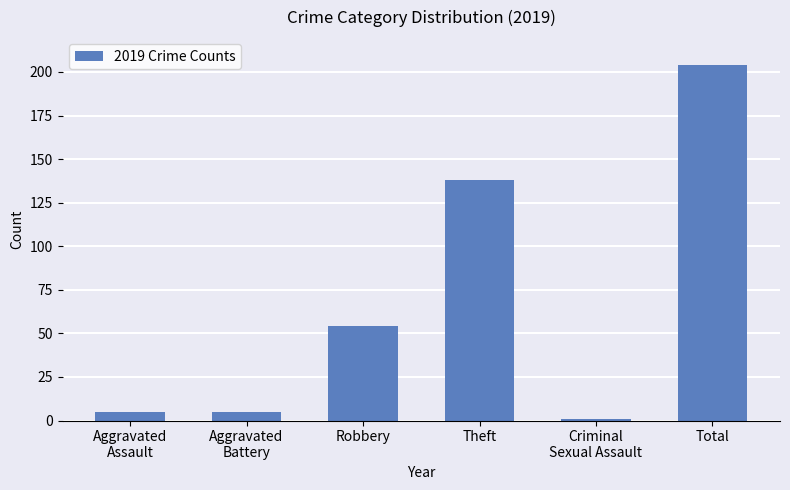

At which label is the value closest to 102?

Theft